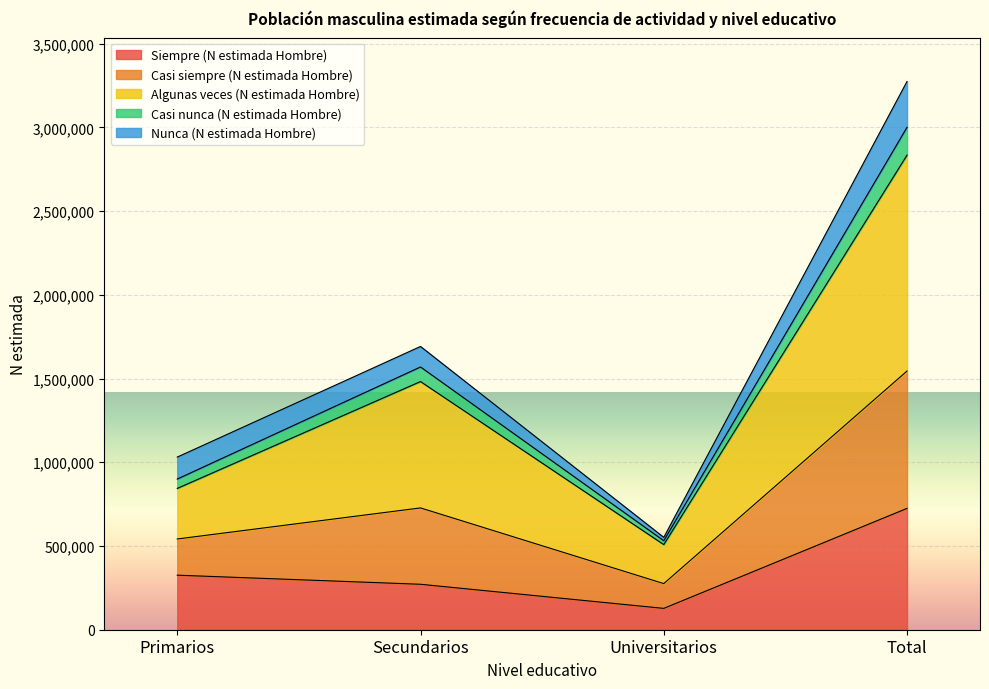

Is it true that Siempre (N estimada Hombre) equals 186605 at Universitarios?

False